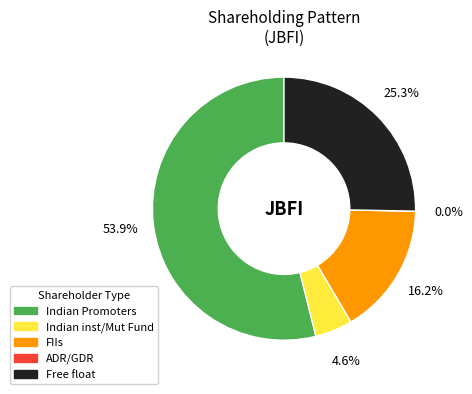

Does any single category account for the majority?

Yes